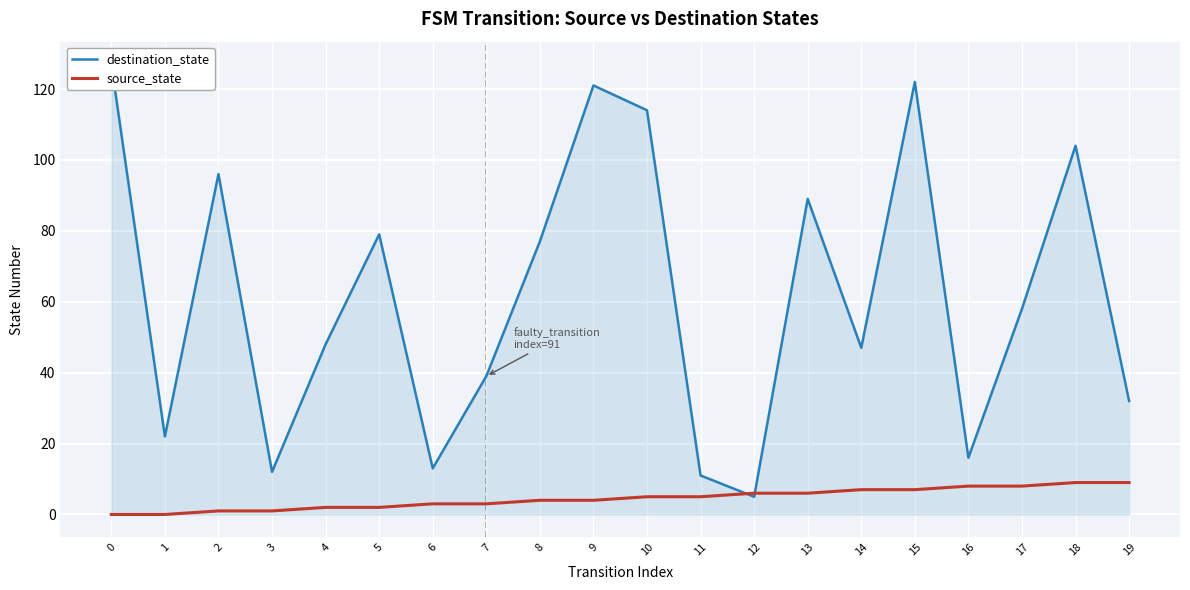

What is the lowest value of the destination_state series?

5